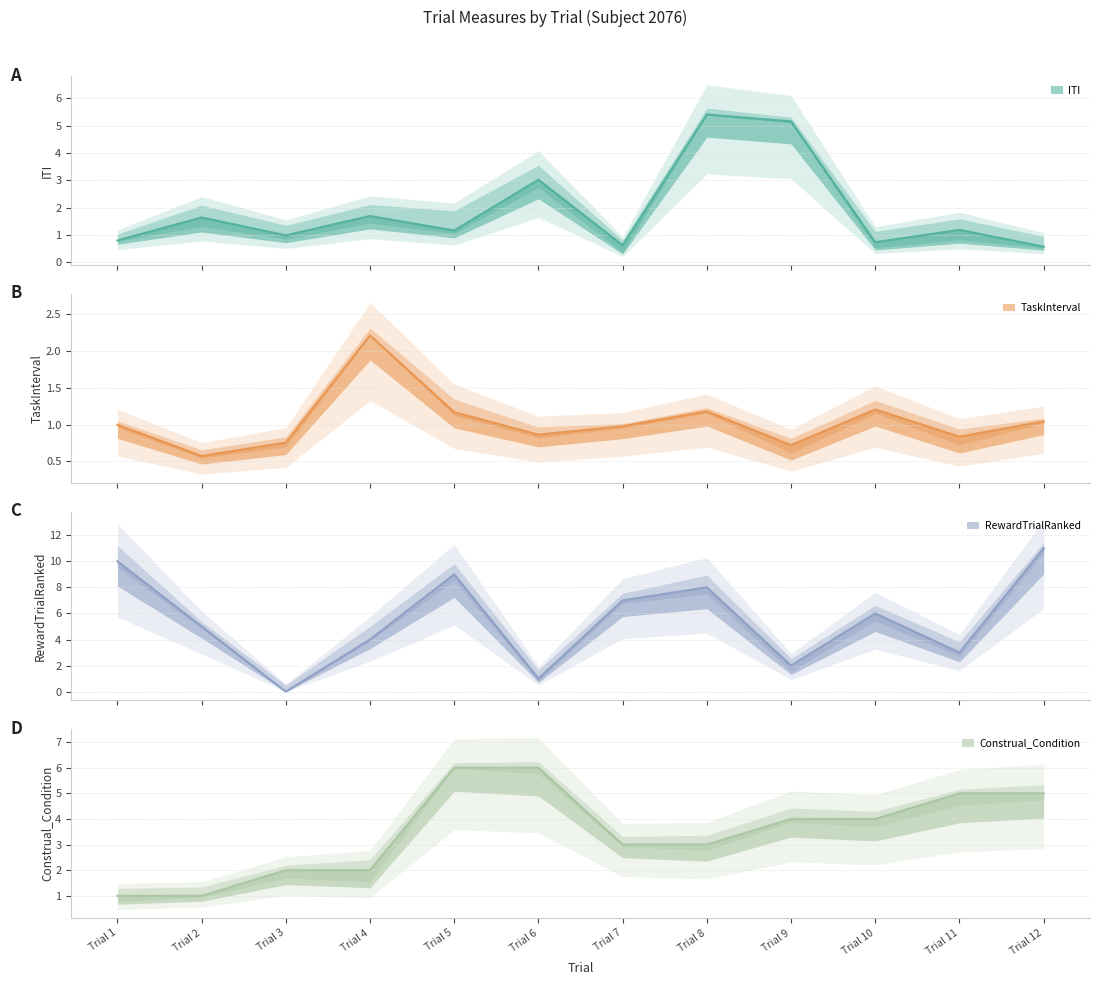

Reading left to right, transcribe all the data shown in this chart.

ITI: 0.8	1.6	1.0	1.7	1.2	3.0	0.6	5.4	5.2	0.7	1.2	0.6
TaskInterval: 1.0	0.6	0.8	2.2	1.2	0.9	1.0	1.2	0.7	1.2	0.8	1.0
RewardTrialRanked: 10.0	5.0	0.0	4.0	9.0	1.0	7.0	8.0	2.0	6.0	3.0	11.0
Construal_Condition: 1.0	1.0	2.0	2.0	6.0	6.0	3.0	3.0	4.0	4.0	5.0	5.0